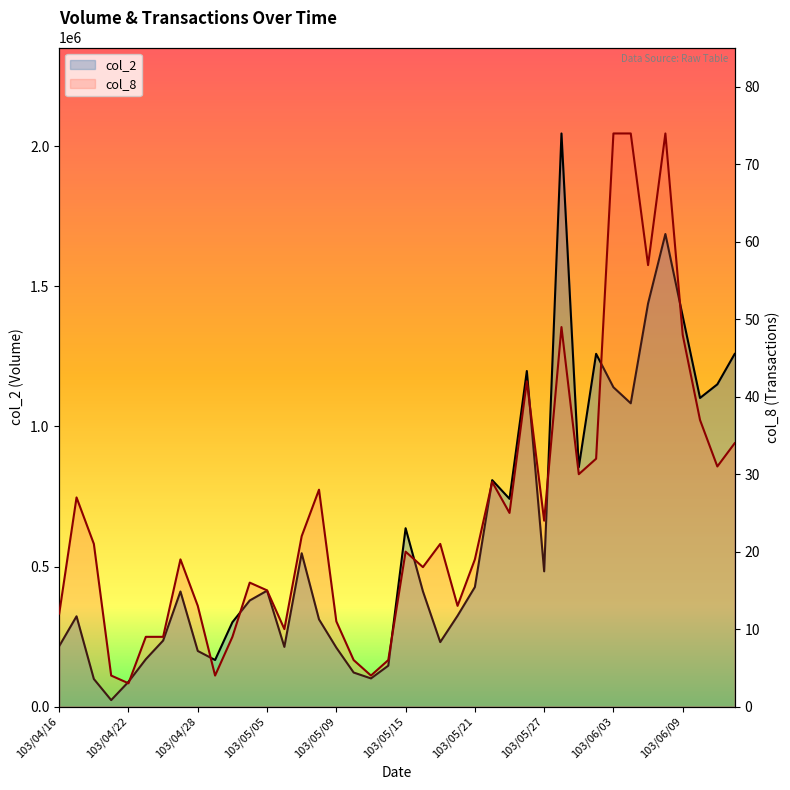

The value of col_8 at 16 is 11. True or false?

True